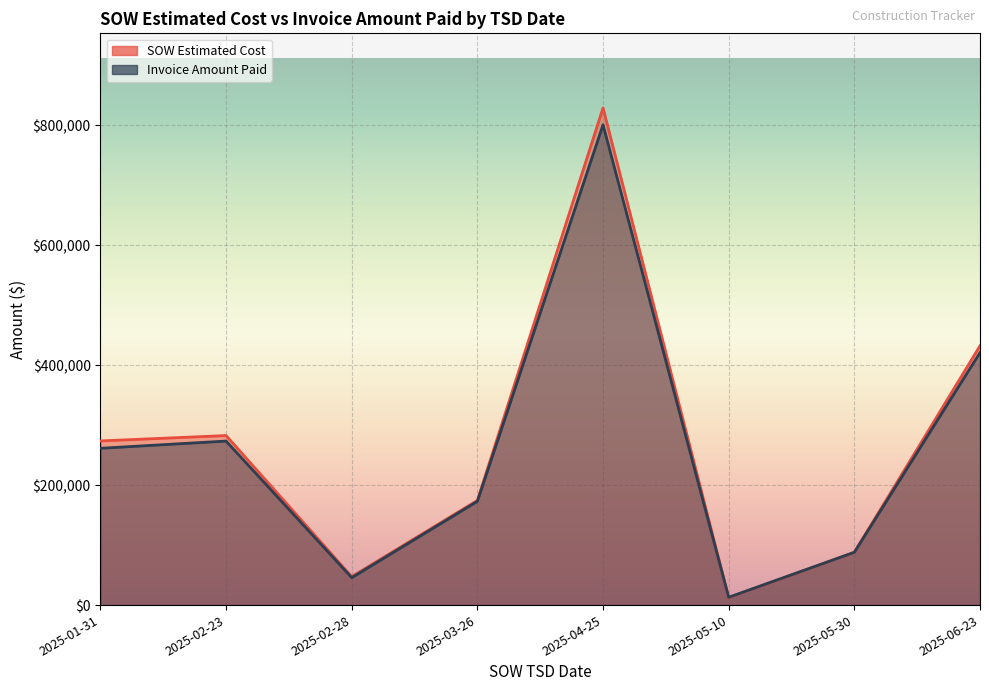

At which category is the sum across all series the highest?

2025-04-25